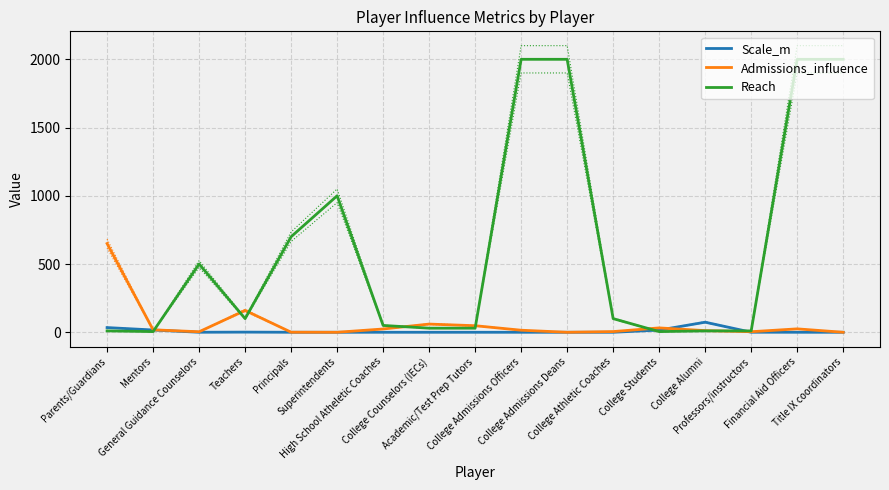

Between Mentors and General Guidance Counselors, which series saw the biggest shift?

Reach